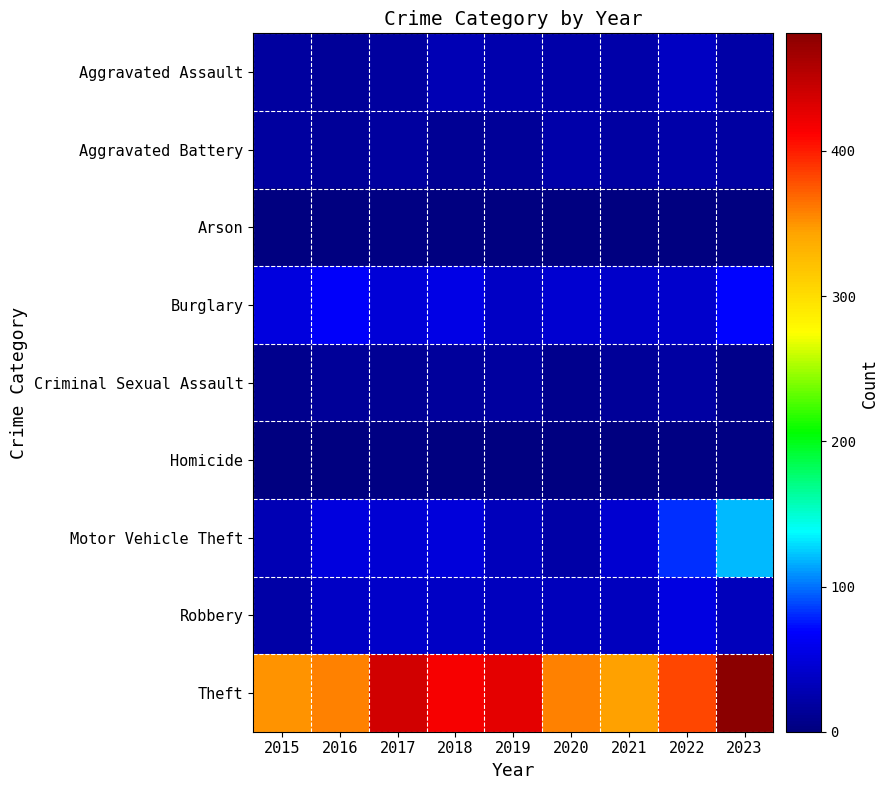

What is the total value across all series at 2016?

558